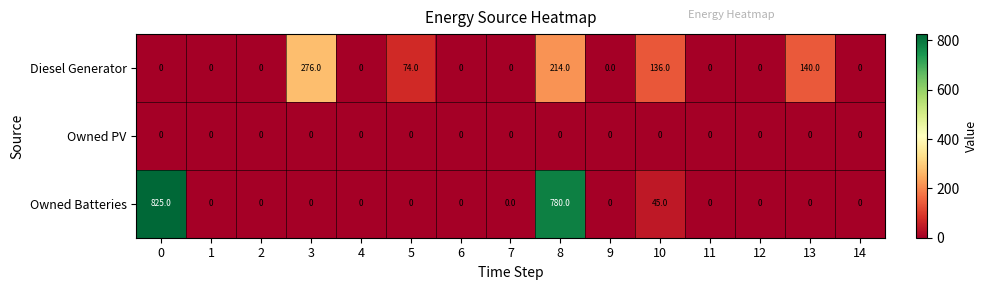

Is it true that Owned Batteries equals 0 at 12?

True